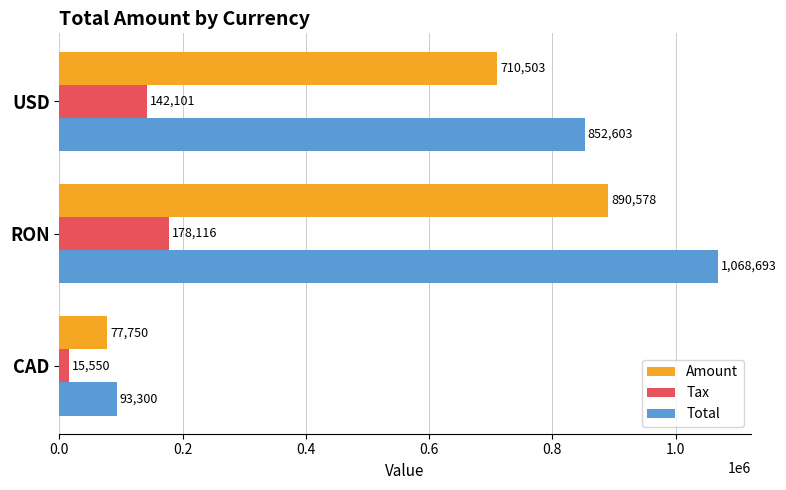

Which series has the largest range (max minus min)?

Total